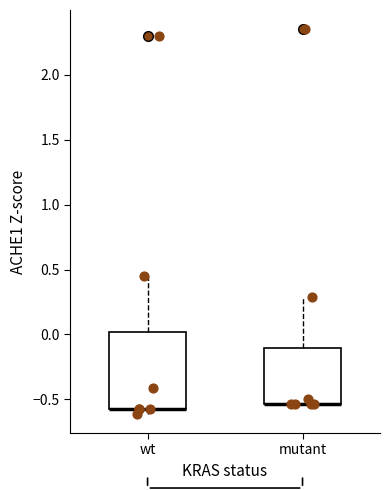

Comparing the boxes themselves (not the whiskers), which one is the tallest?

wt